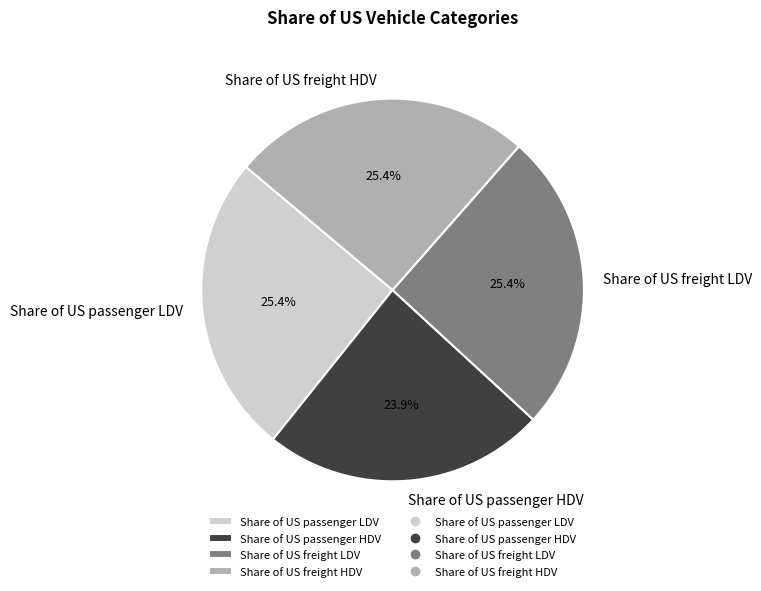

What percentage is the Share of US freight HDV slice, to the nearest percent?

25%